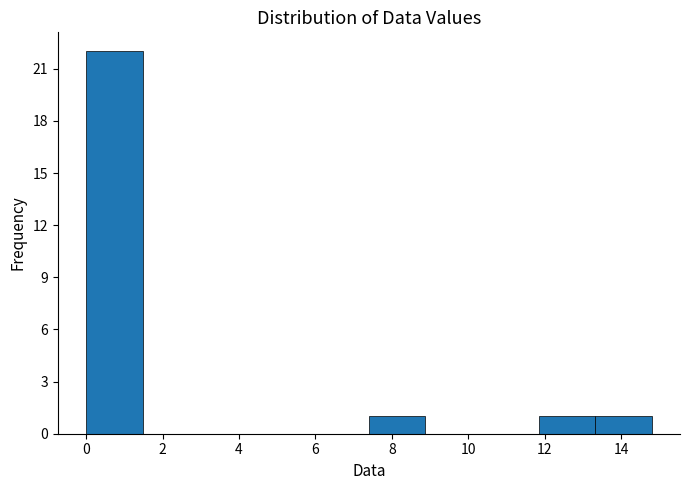

Reading left to right, transcribe this chart: for each bar, give the range it covers on the x-axis and its height. Neither the bar edges nor the heights are printed on the chart, so give them approximately, as read against the axes.

0.00 to 1.48: 22
1.48 to 2.96: 0
2.96 to 4.44: 0
4.44 to 5.92: 0
5.92 to 7.40: 0
7.40 to 8.88: 1
8.88 to 10.36: 0
10.36 to 11.84: 0
11.84 to 13.32: 1
13.32 to 14.80: 1